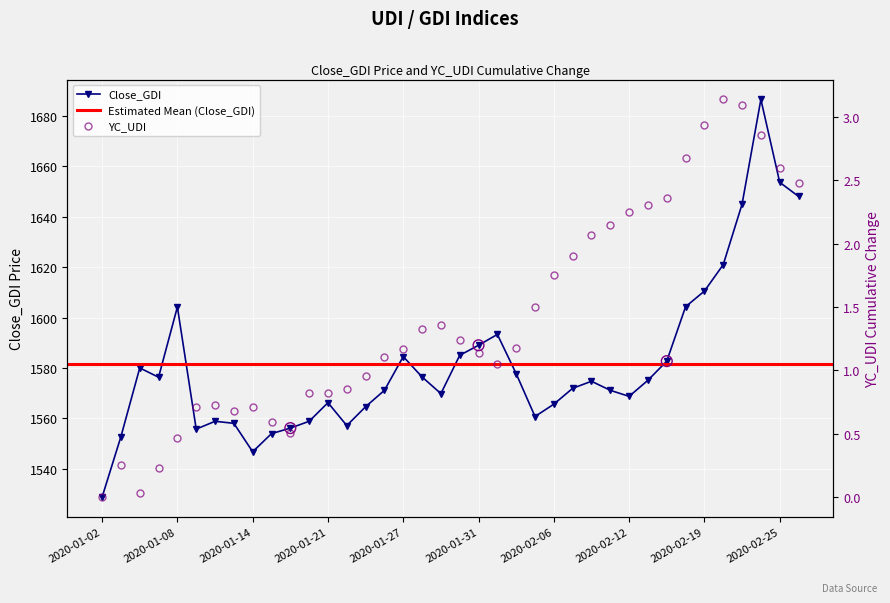

Which series reaches the maximum Y coordinate?

Close_GDI